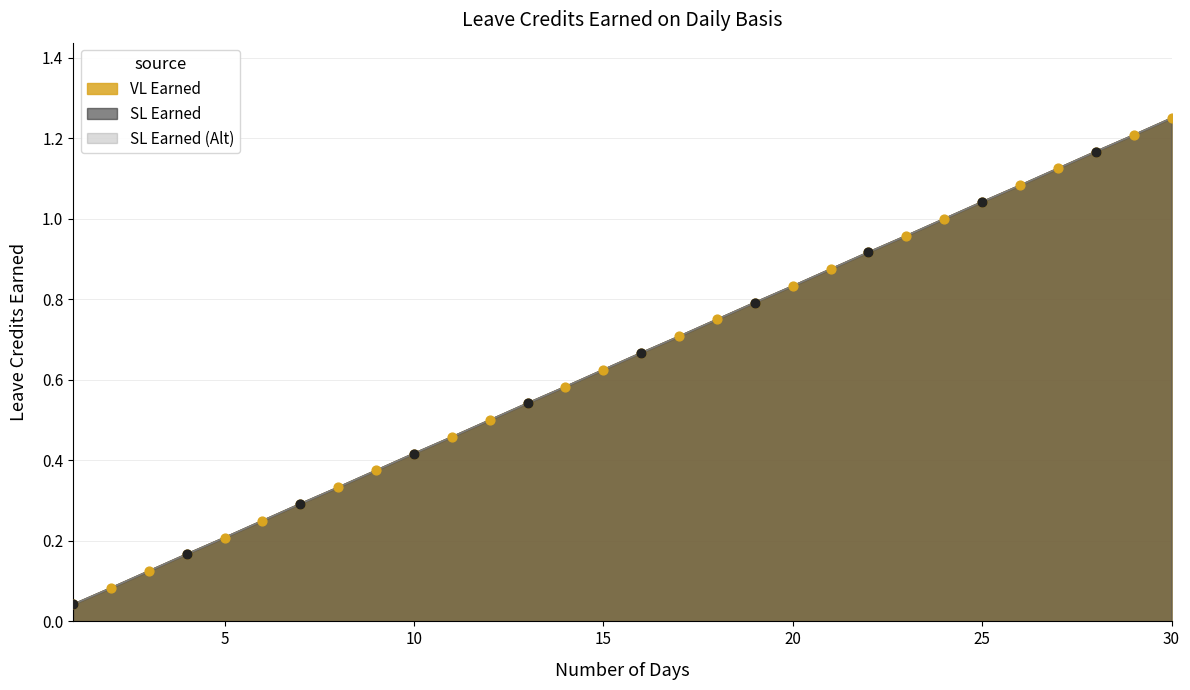

Which series has the widest spread of Y values?

VL Earned